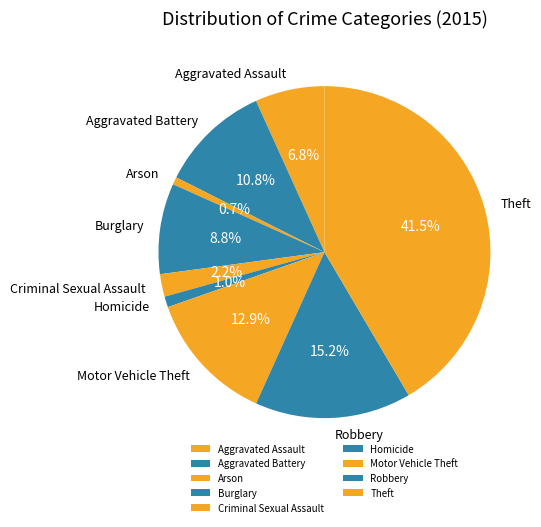

To the nearest percent, what percentage of the pie is Aggravated Assault?

7%